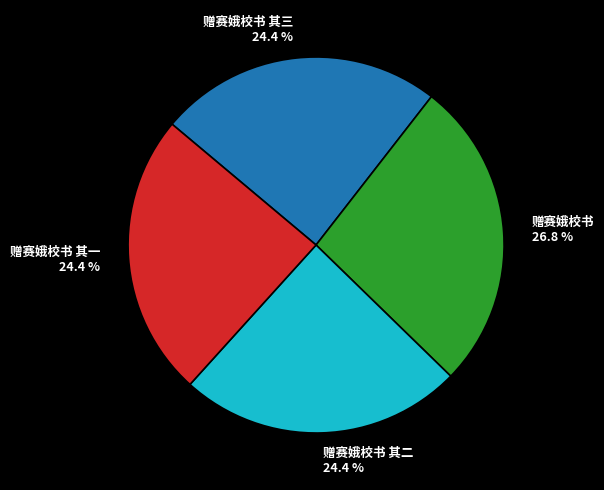

To the nearest percent, what is the combined percentage of 赠赛娥校书 其二 and 赠赛娥校书 其三?

49%